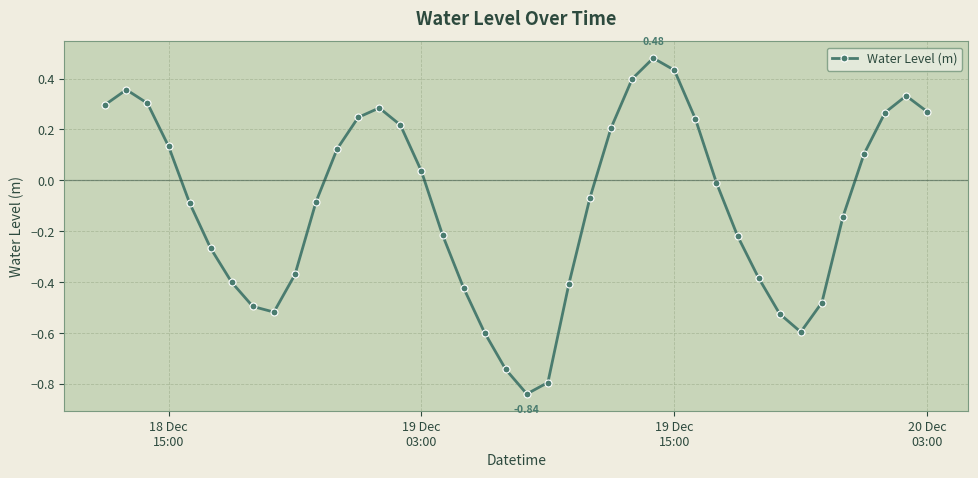

What is the difference between the maximum and minimum values?

1.3